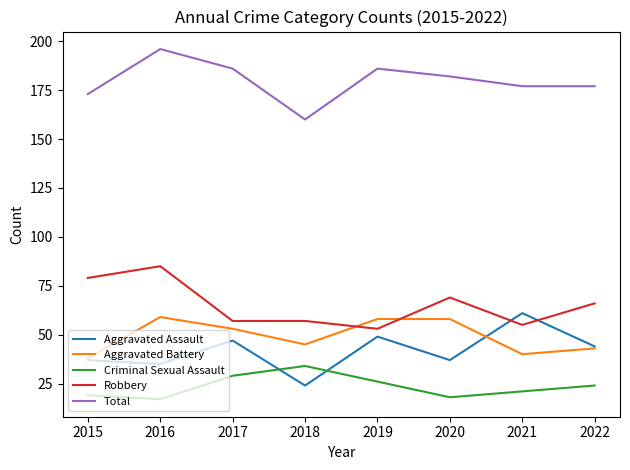

Is it true that Criminal Sexual Assault equals 47 at 2018?

False